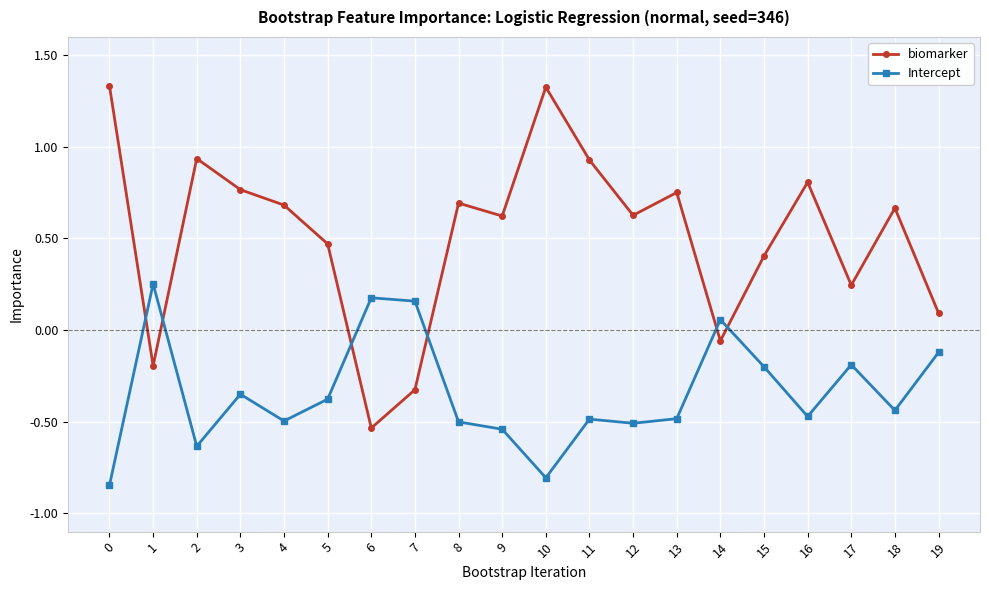

At which category does Intercept reach its first local peak?

1